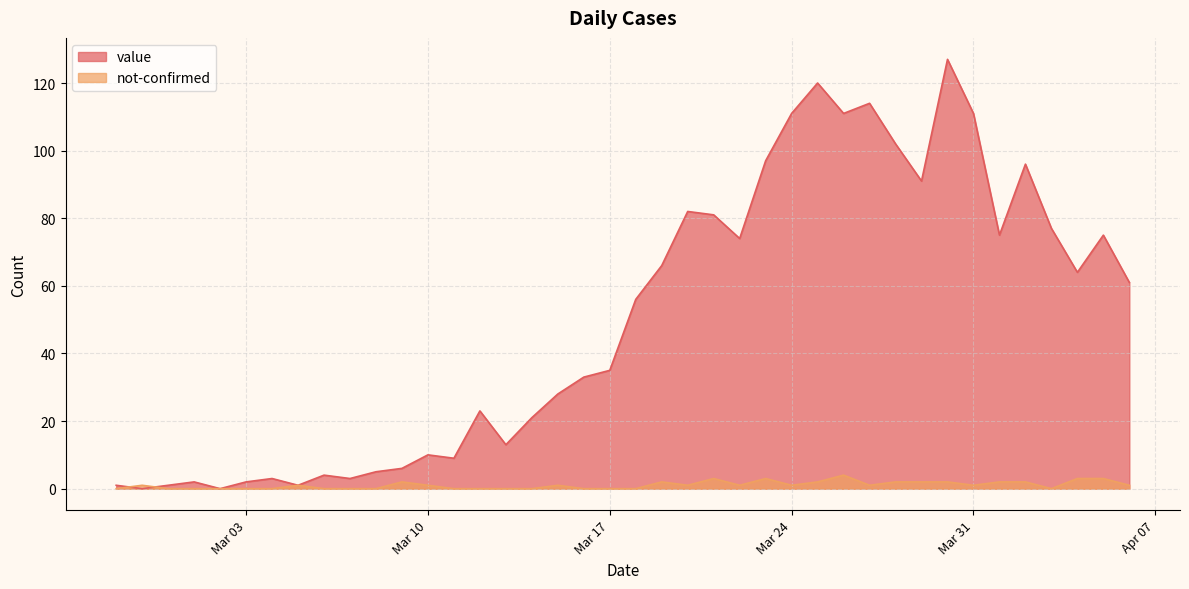

At how many categories does at least one series exceed 122?

1